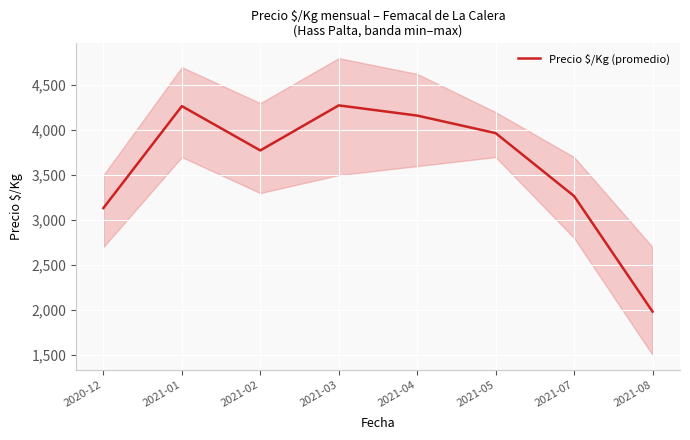

At which label is the value closest to 3128?

2020-12